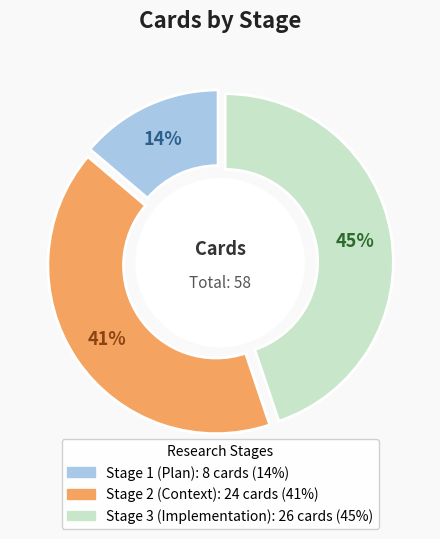

The Stage 3 (Implementation) slice represents 32% of the pie. True or false?

False